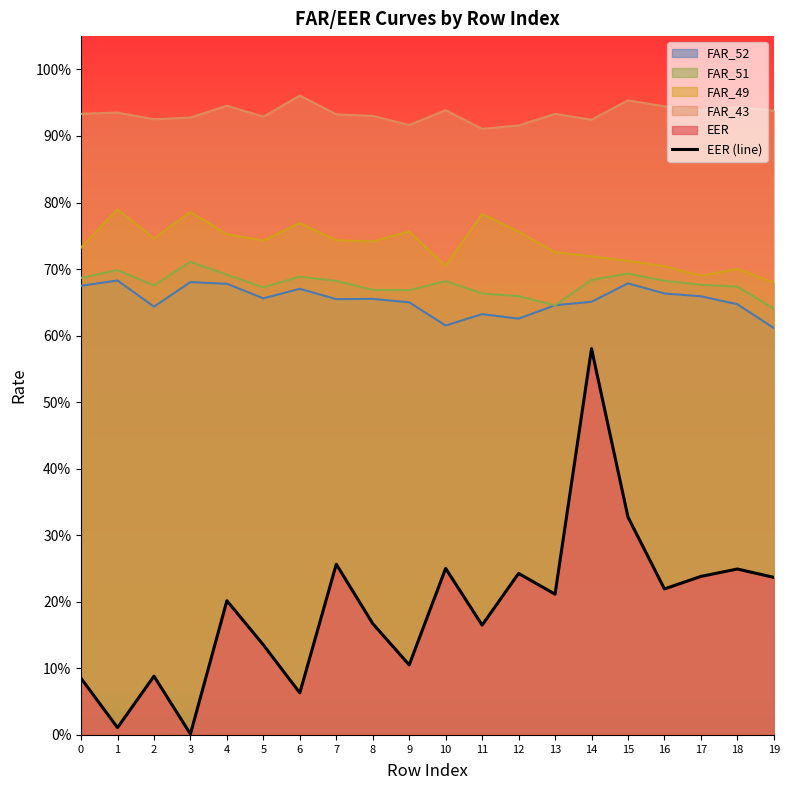

List the labels in order of value, largest first.

14, 15, 7, 10, 18, 12, 17, 19, 16, 13, 4, 8, 11, 5, 9, 2, 0, 6, 1, 3